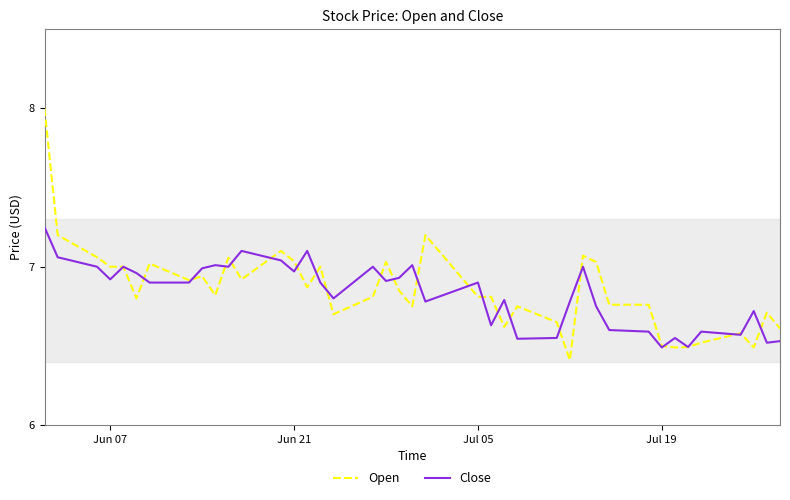

What is the minimum value for Open?

6.4